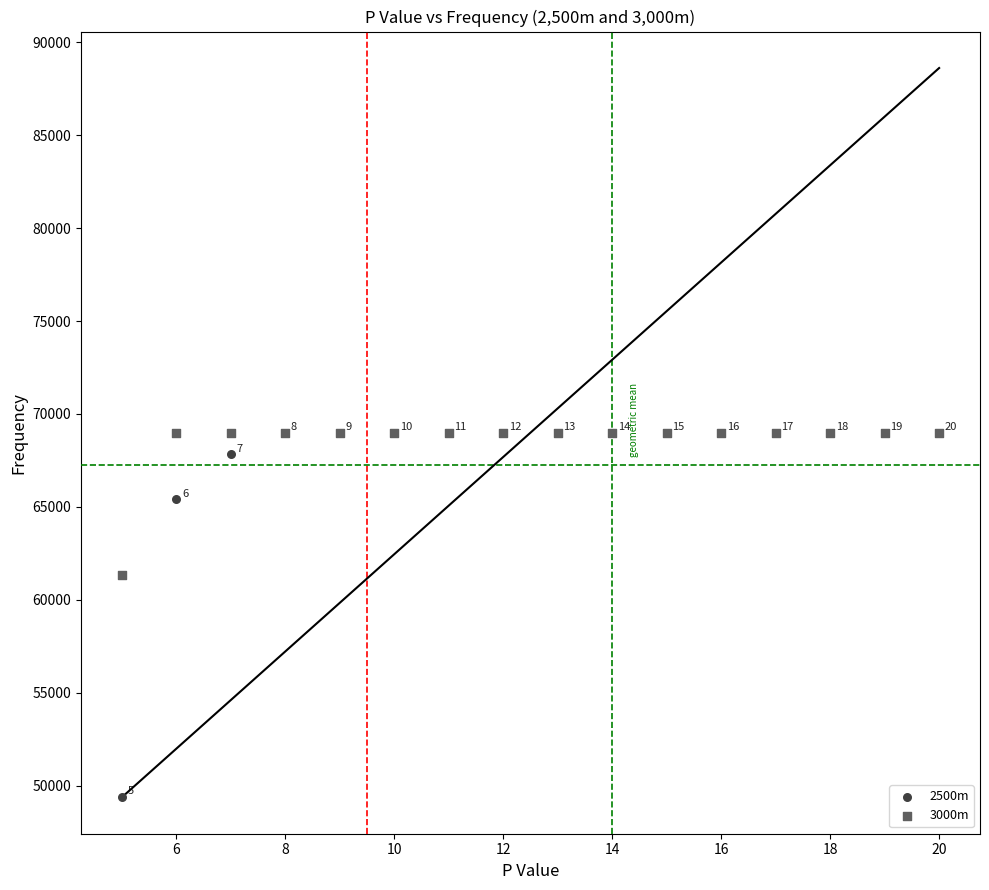

In the 3000m series, what Y value is closest to 65151?

61310